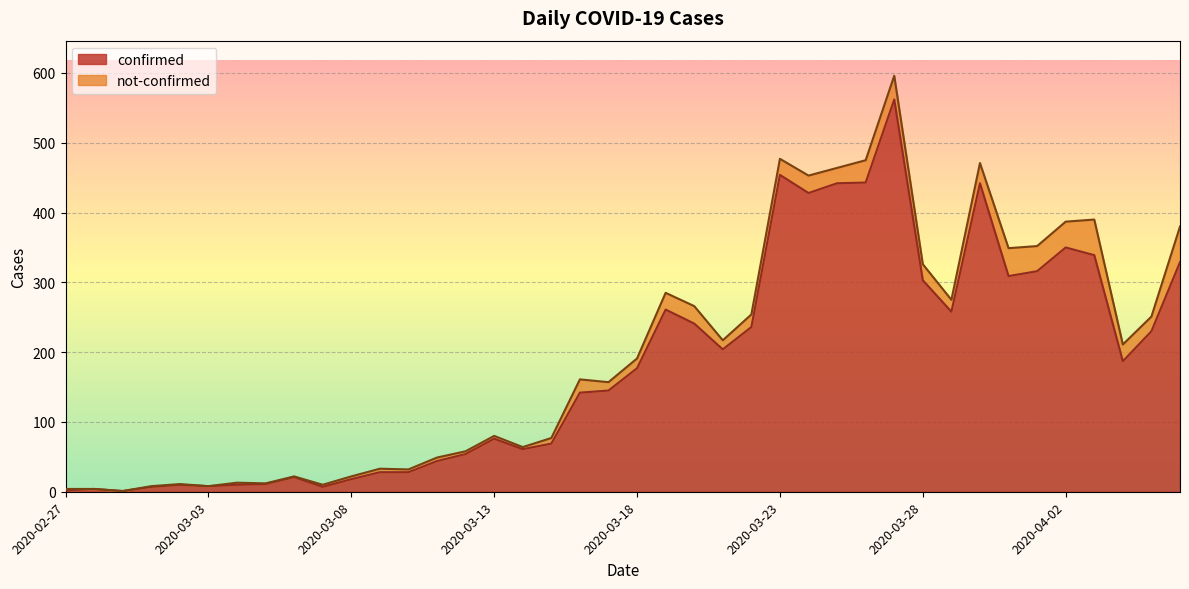

What position from the left is 2020-03-23?

26